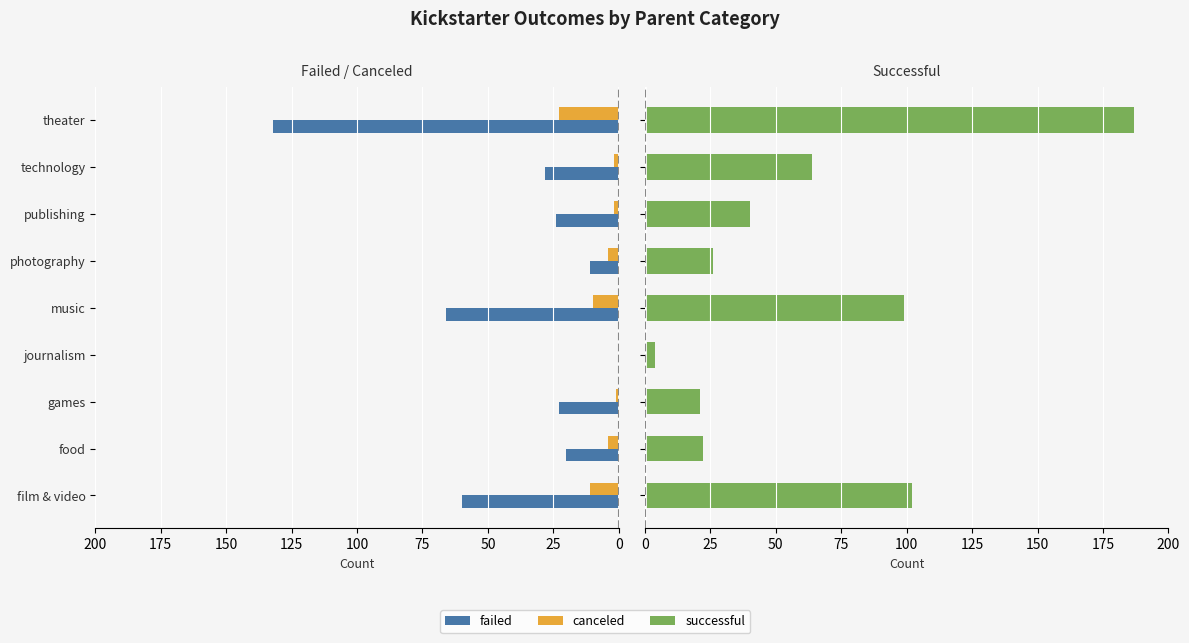

How many bars are there in each group?

3